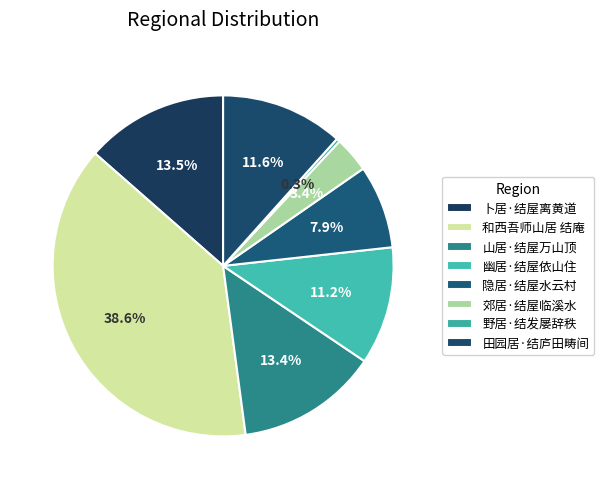

To the nearest percent, what portion does 隐居·结屋水云村 represent?

8%